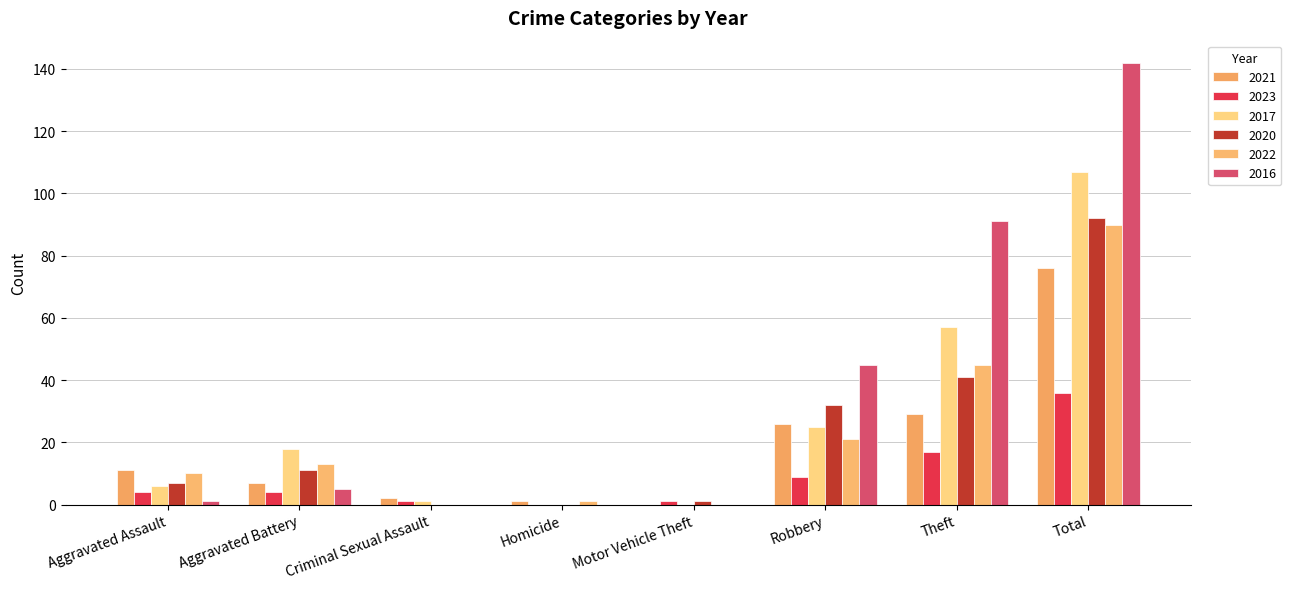

Is the value of 2016 at Aggravated Assault greater than the value of 2022 at Aggravated Battery?

No